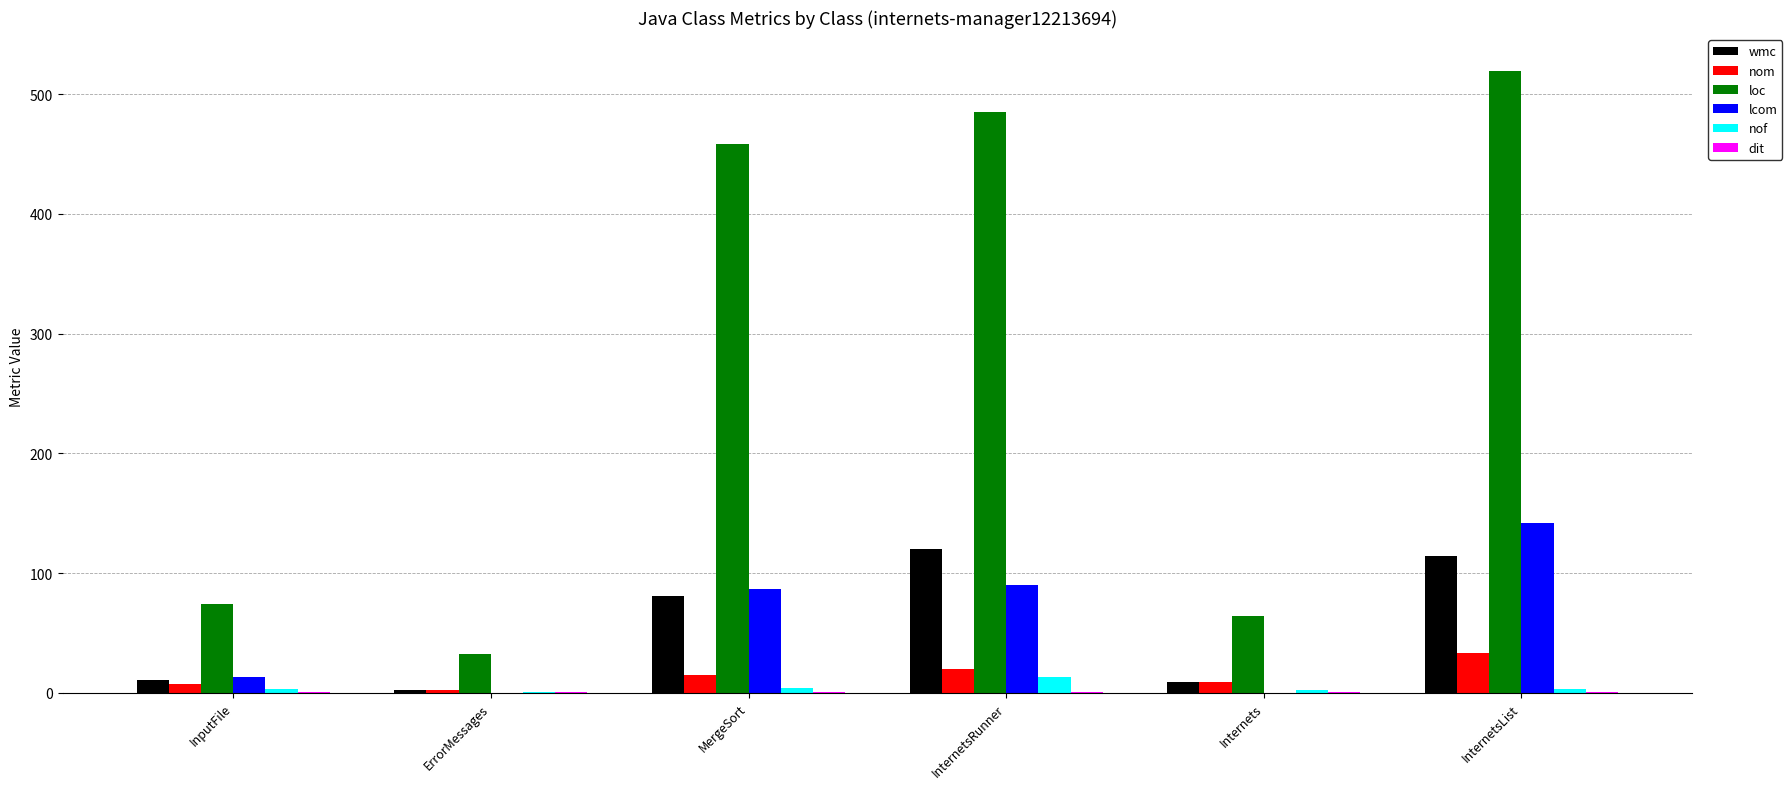

What is the highest value of the wmc series?

120